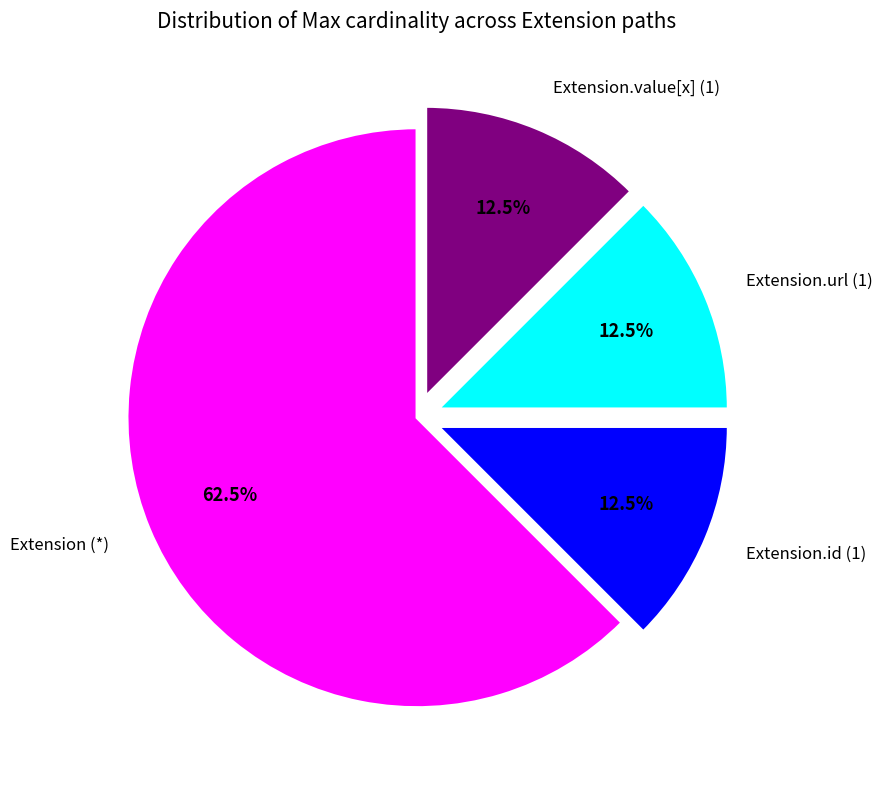

Which slice represents more than half of the pie?

Extension (*)